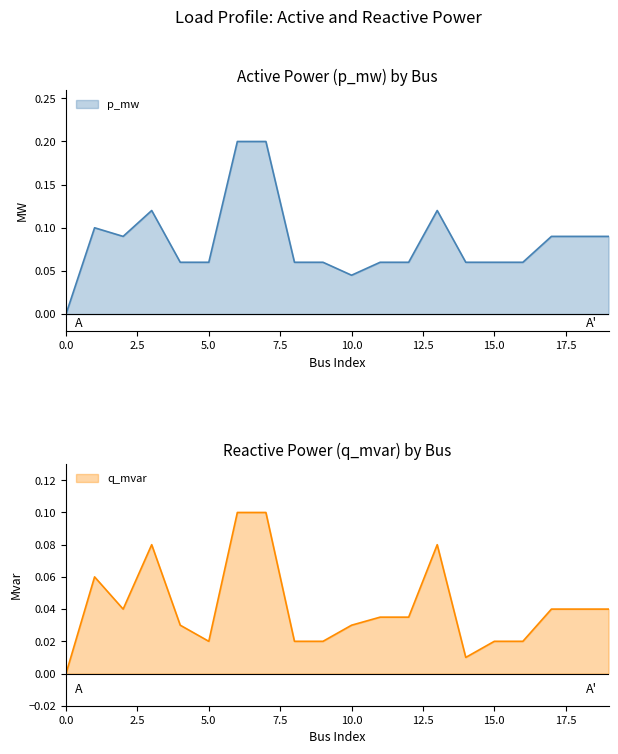

What are all the series names shown in the legend?

p_mw, q_mvar